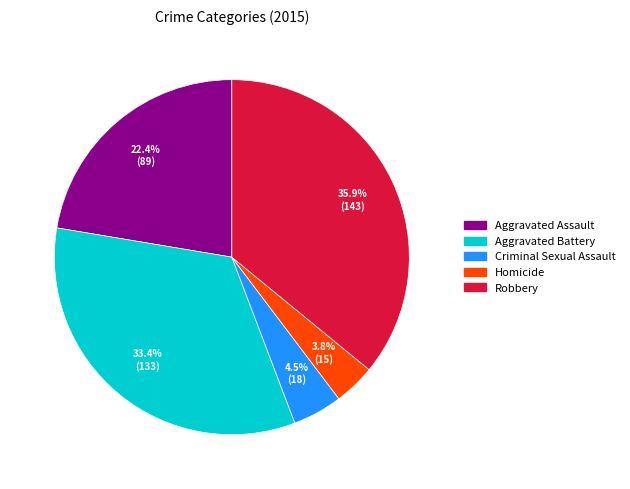

What percentage is the Homicide slice, to the nearest percent?

4%